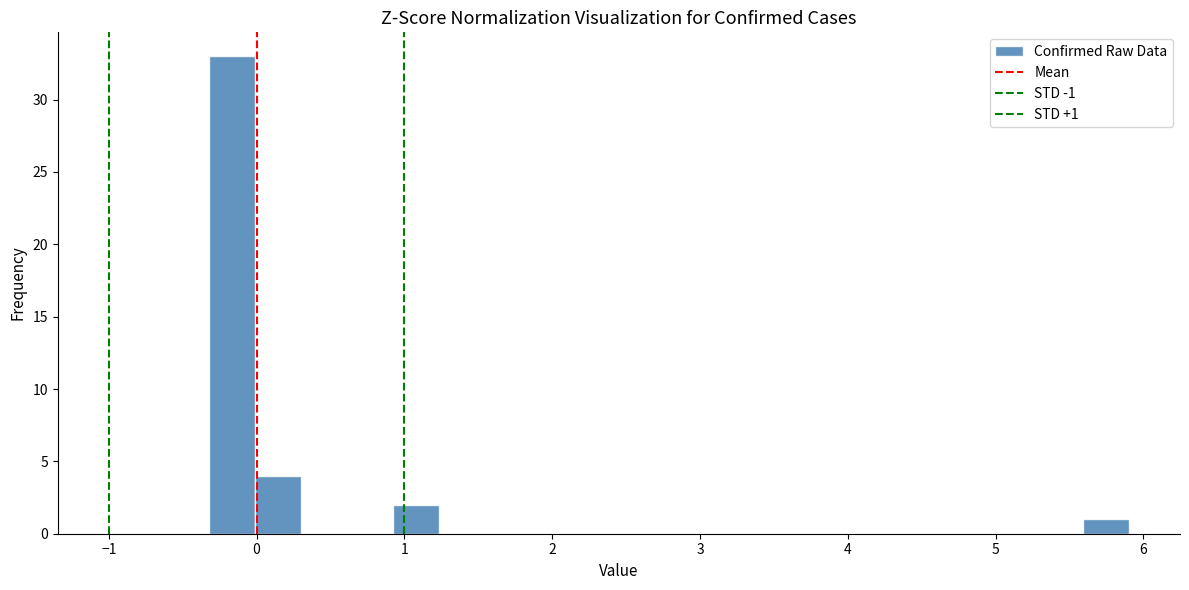

Read against the x-axis, roughly where is the centre of the tallest bar?

-0.2